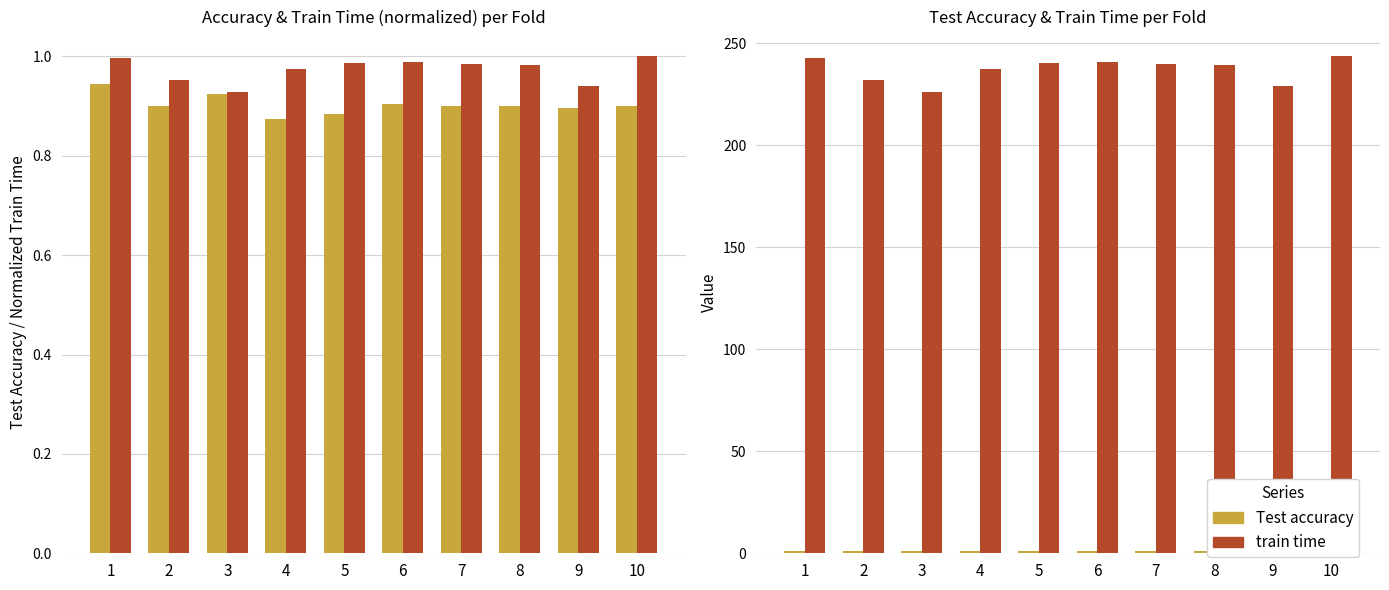

What is the difference between the second highest and minimum values in the train time series?

16.9